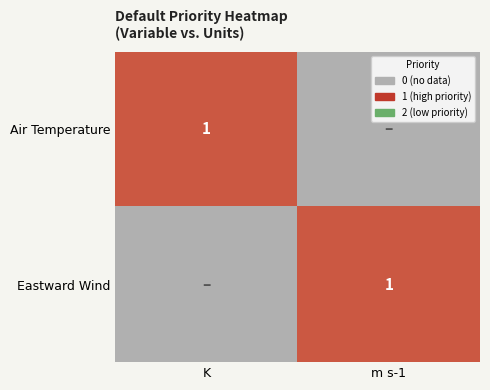

True or false: Air Temperature has a value of 0 at K.

False